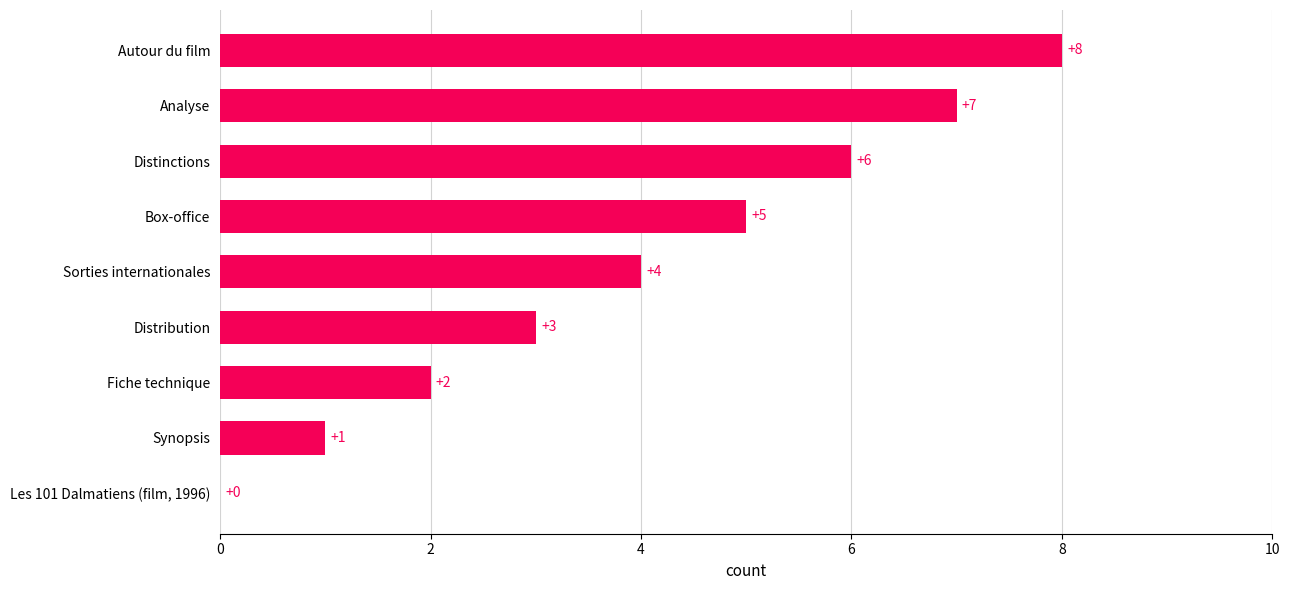

What is the sum of all values?

36